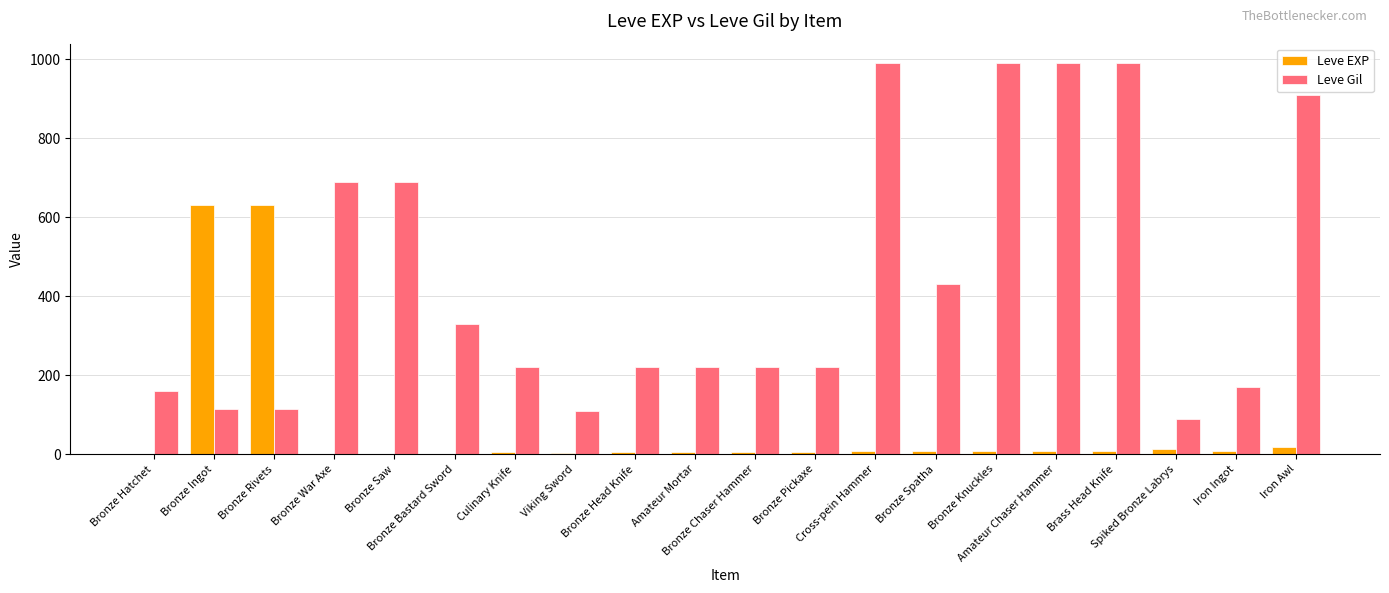

Which series has the largest total across all categories?

Leve Gil